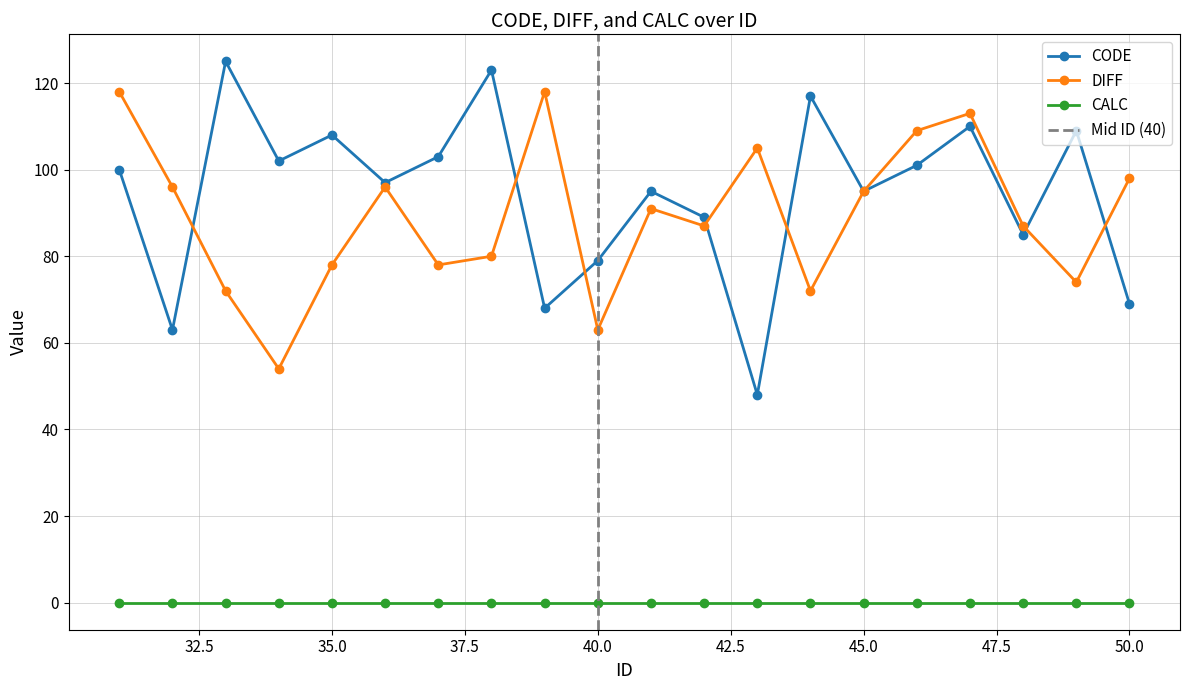

How many lines are shown in the chart?

3